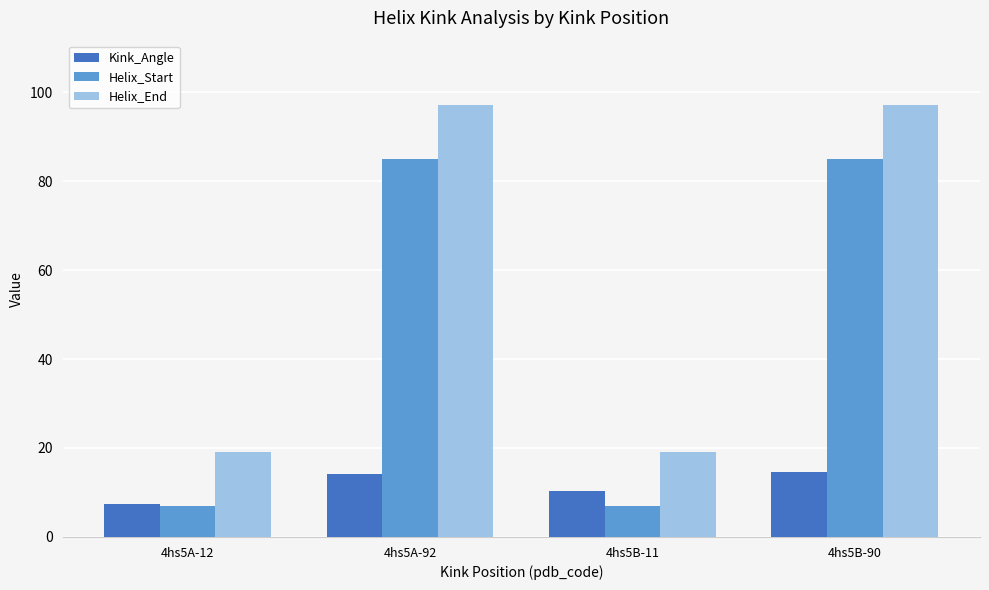

Reading right to left, extract all data points from this chart.

Kink_Angle: 14.7	10.4	14.2	7.5
Helix_Start: 85.0	7.0	85.0	7.0
Helix_End: 97.0	19.0	97.0	19.0